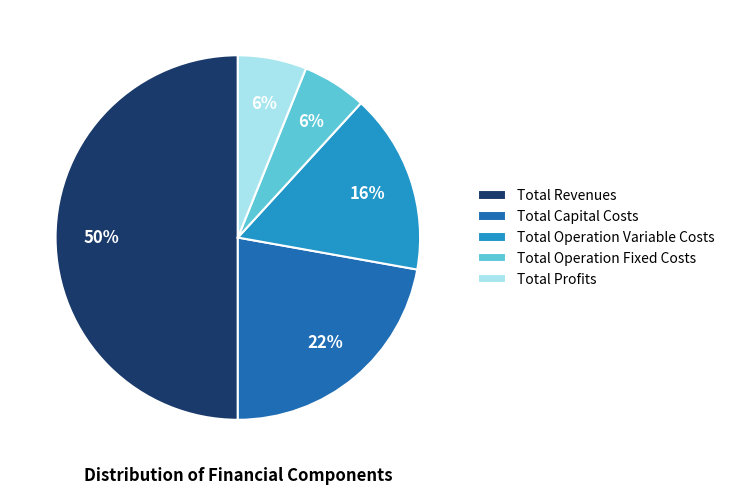

Is Total Profits the majority of the pie?

No